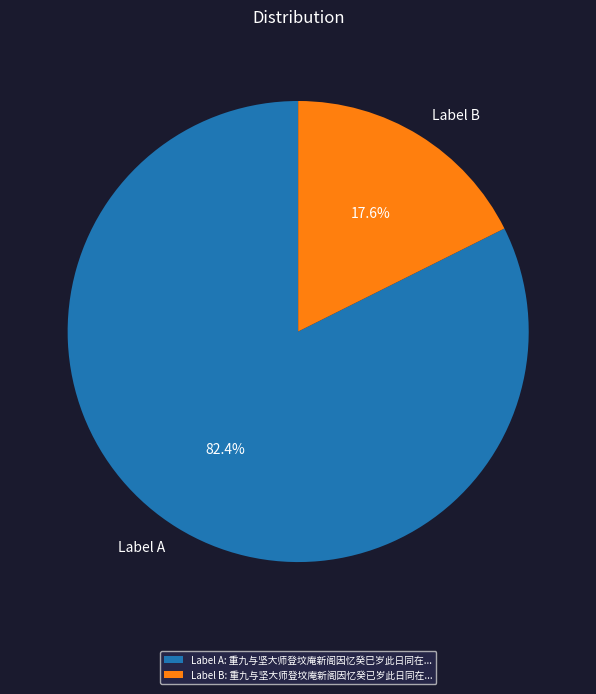

Count the number of slices in the pie.

2